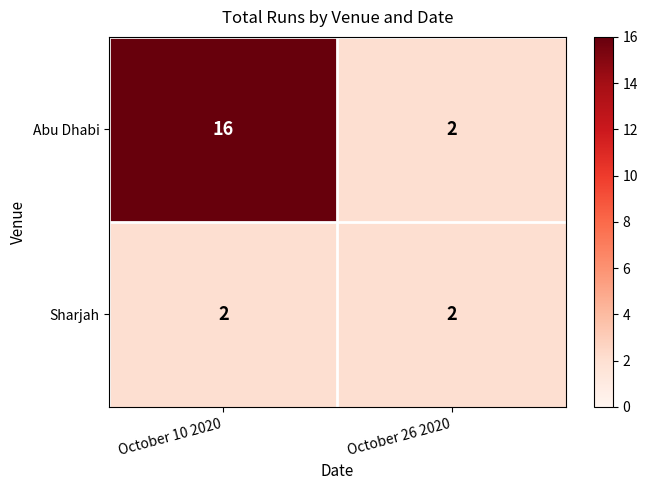

What is the total value across all series at October 26 2020?

4